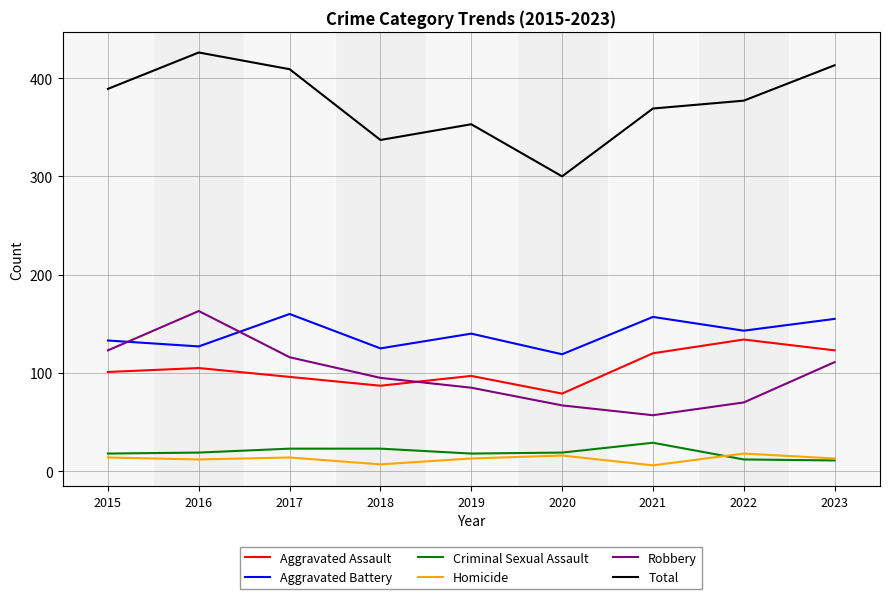

How many distinct data groups are displayed?

6